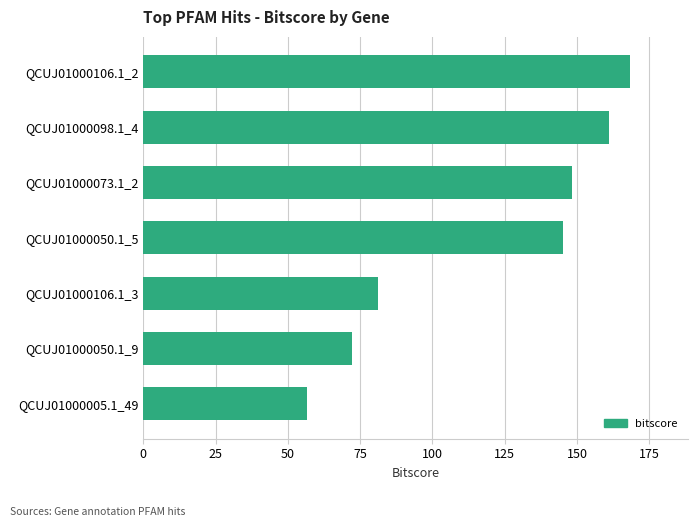

What is the approximate value at QCUJ01000106.1_3?

81.1